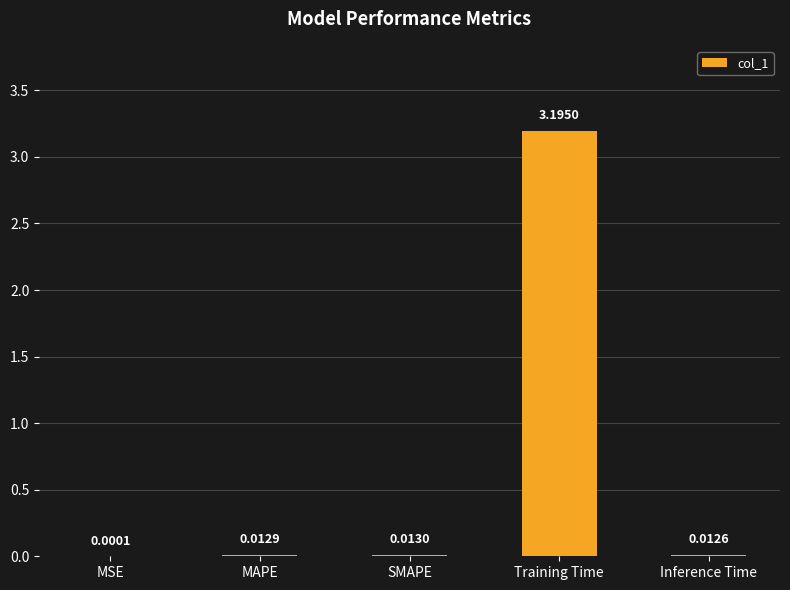

Are the bars horizontal?

No